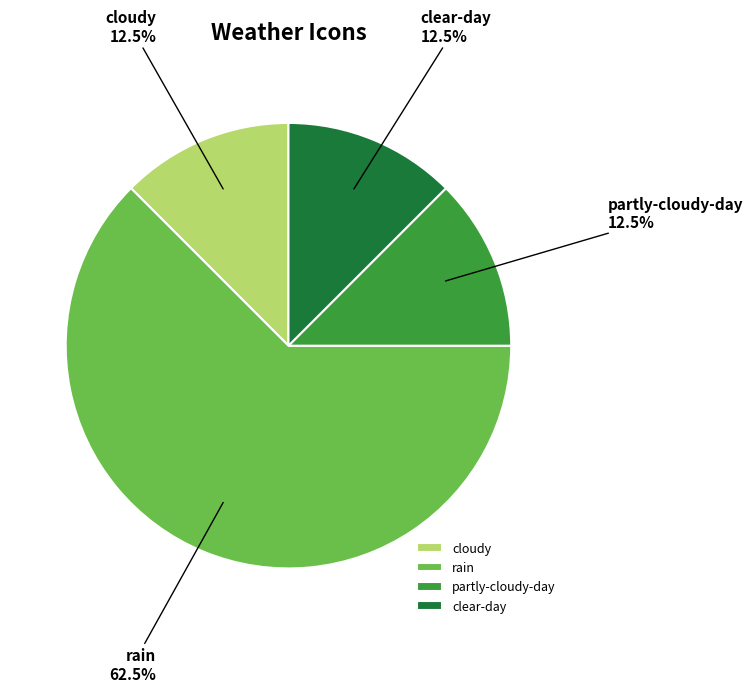

How much of the chart is everything except cloudy?

87.5%